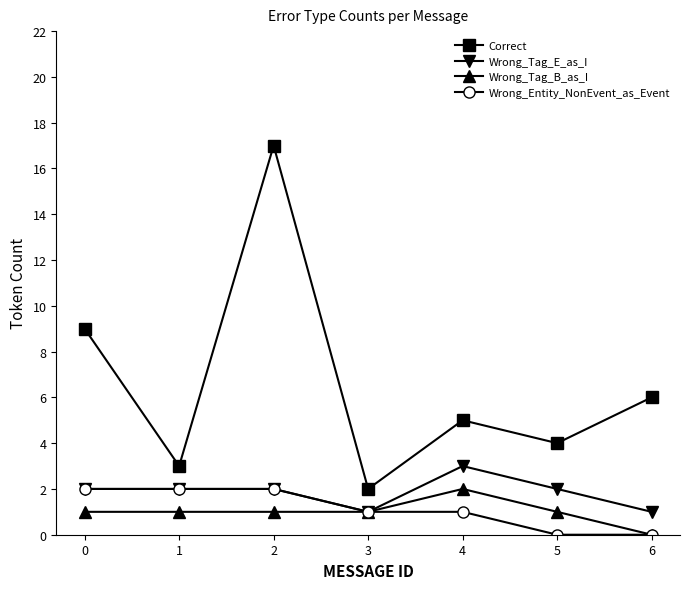

The value of Wrong_Tag_B_as_I at 3 is 1. True or false?

True